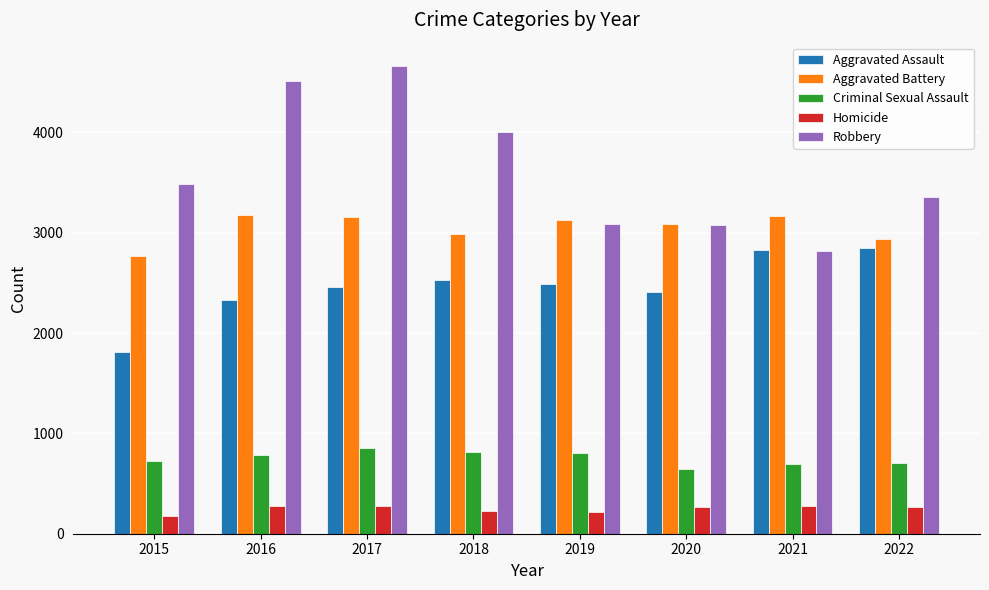

At which label does Aggravated Assault first exceed 2486?

2018